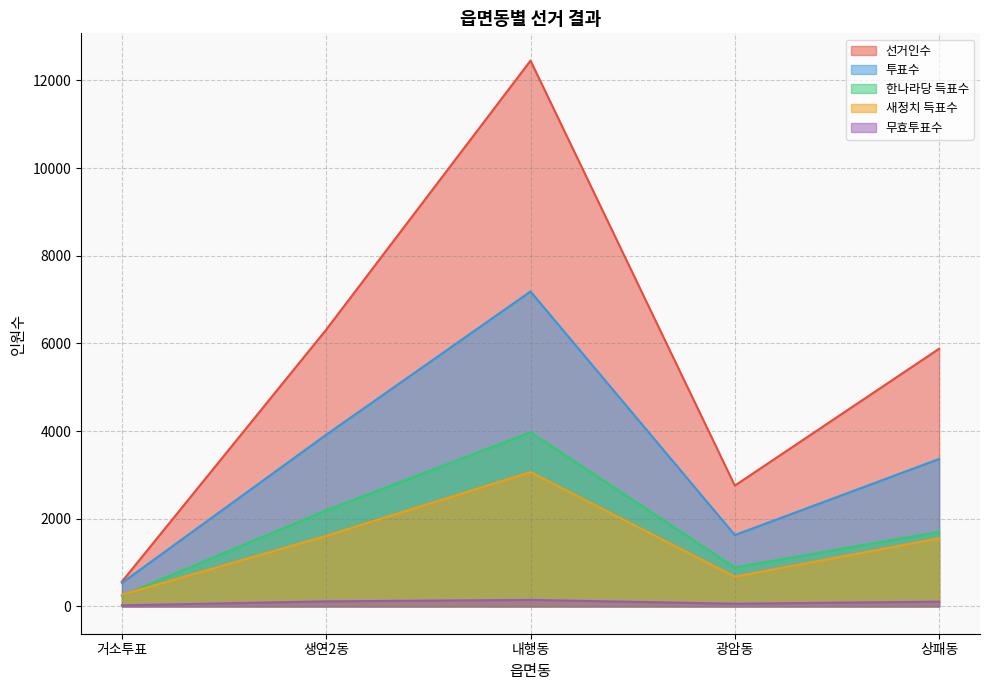

At which label does 무효투표수 first exceed 109?

생연2동